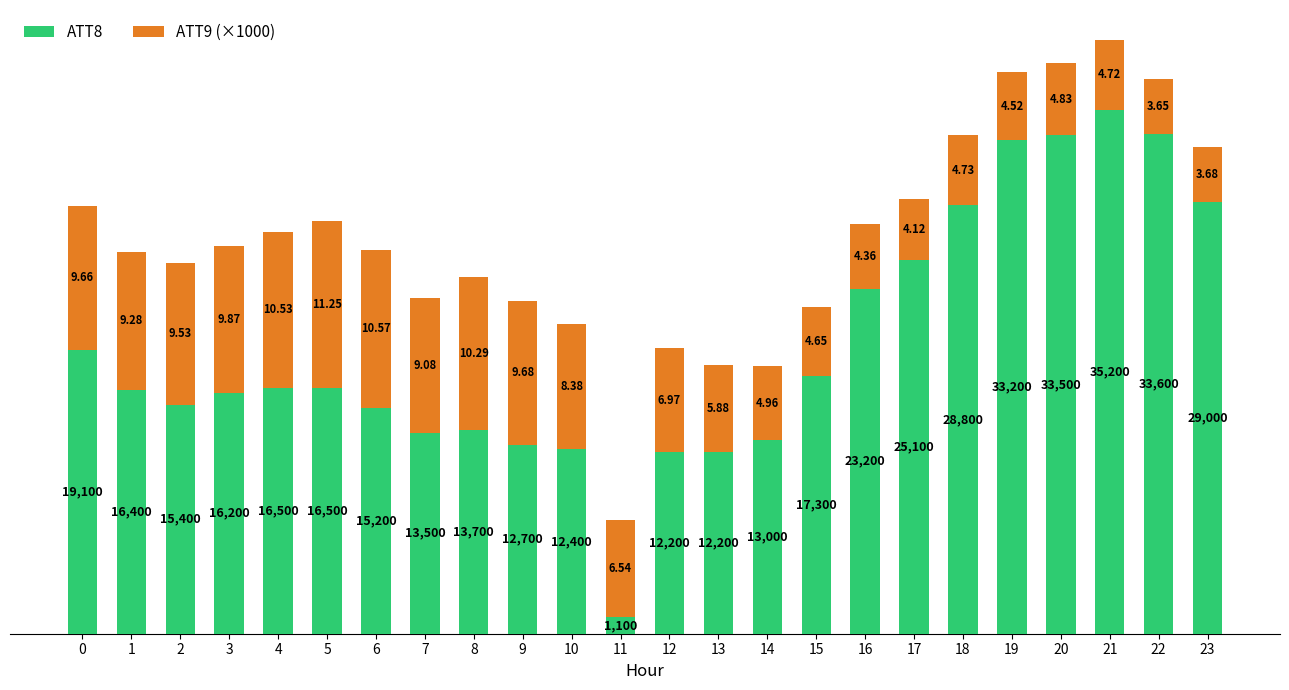

What is the sum of all ATT8 values?

465000.0